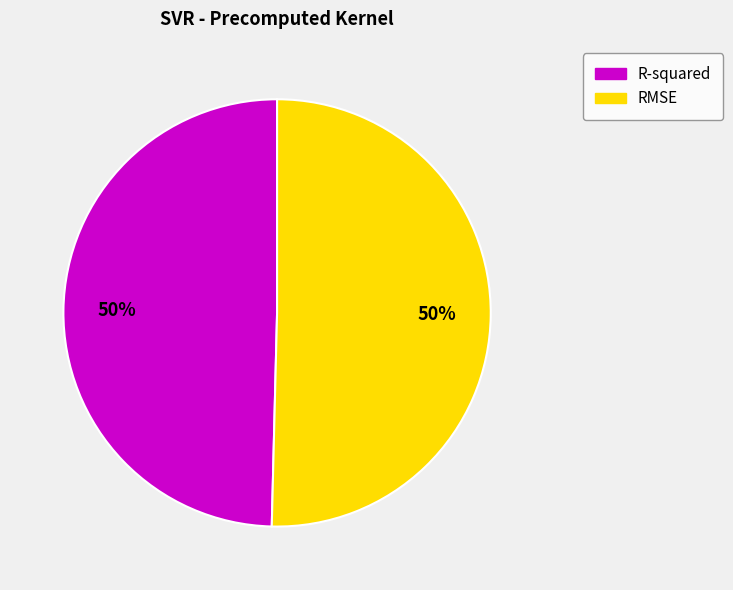

Combined, do RMSE and R-squared account for over 50%?

Yes